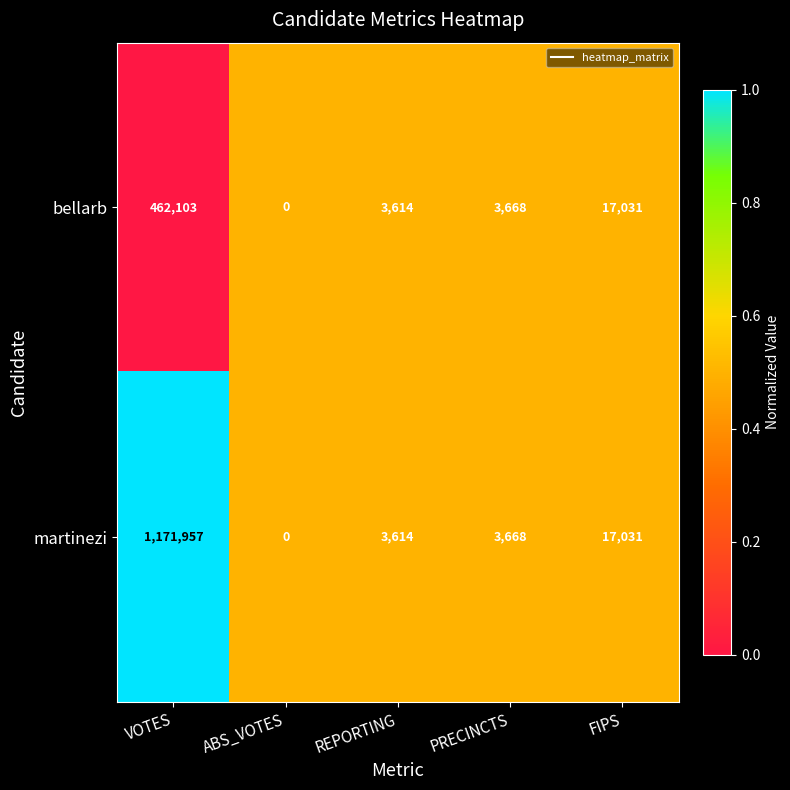

The value of martinezi at ABS_VOTES is 448341. True or false?

False